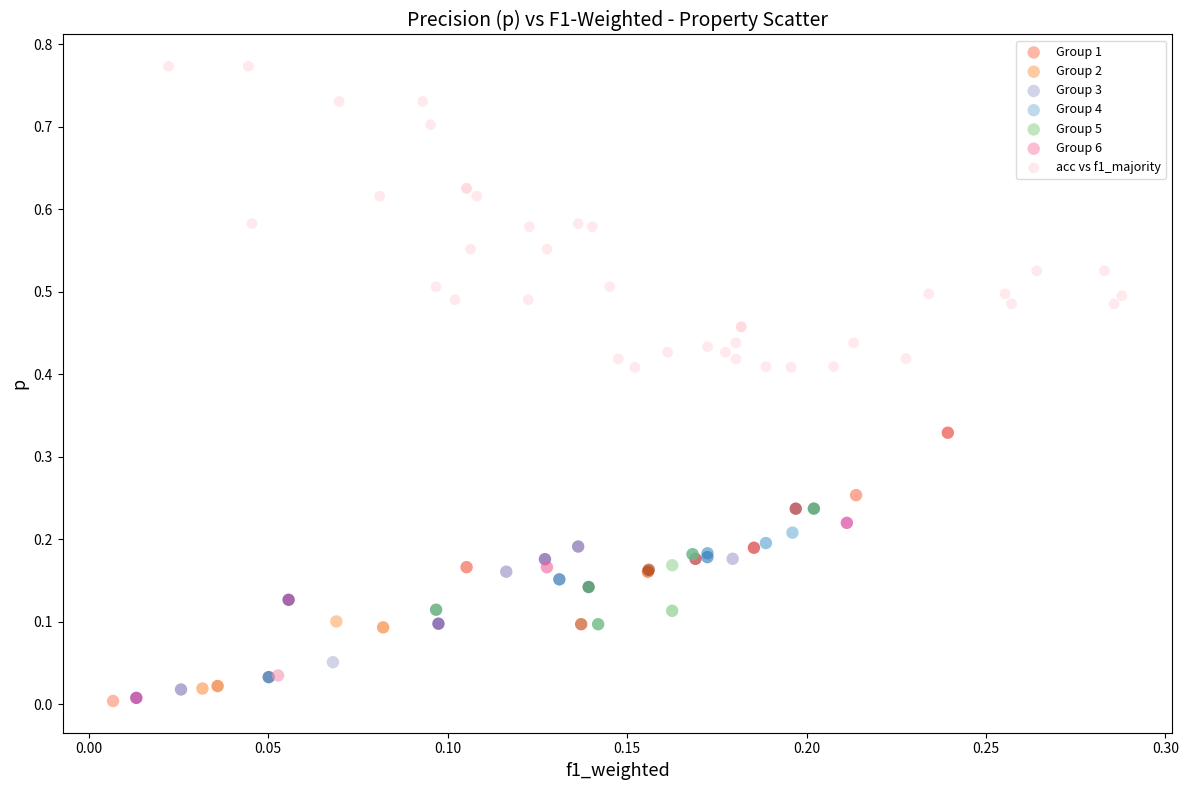

Which series reaches the maximum Y coordinate?

acc vs f1_majority